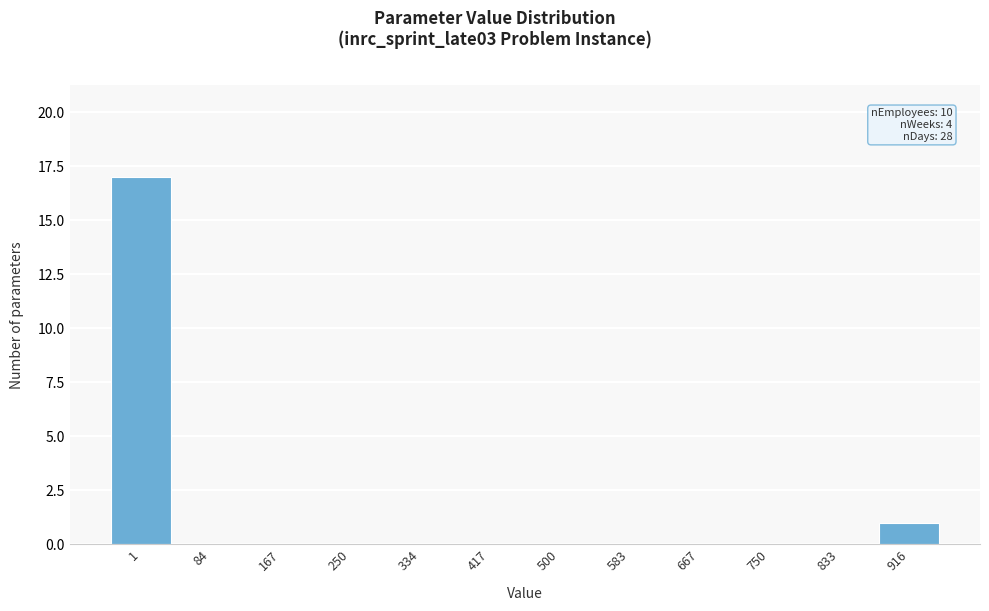

Reading left to right, extract all data points from this chart.

1=17	84=0	167=0	250=0	334=0	417=0	500=0	583=0	667=0	750=0	833=0	916=1